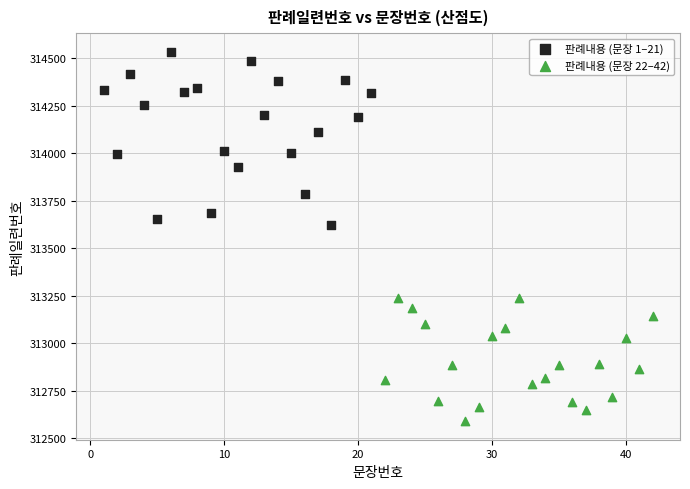

Which series contains the lowest Y value?

판례내용 (문장 22–42)